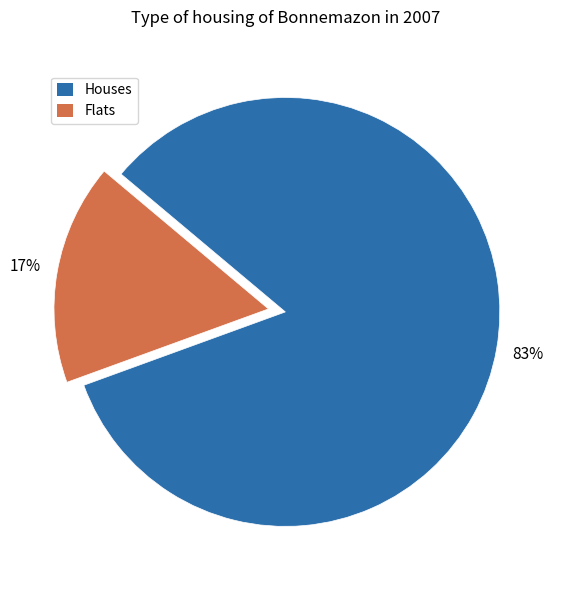

Which slice is the smallest?

Flats